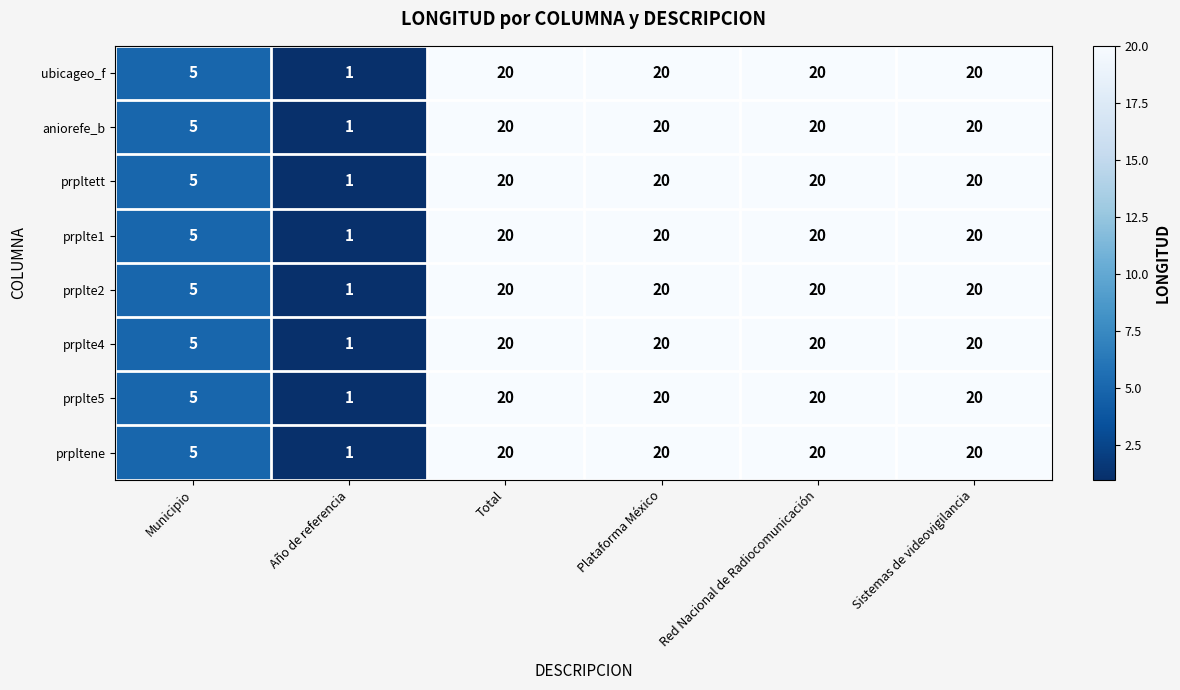

At how many categories does at least one series exceed 12?

4